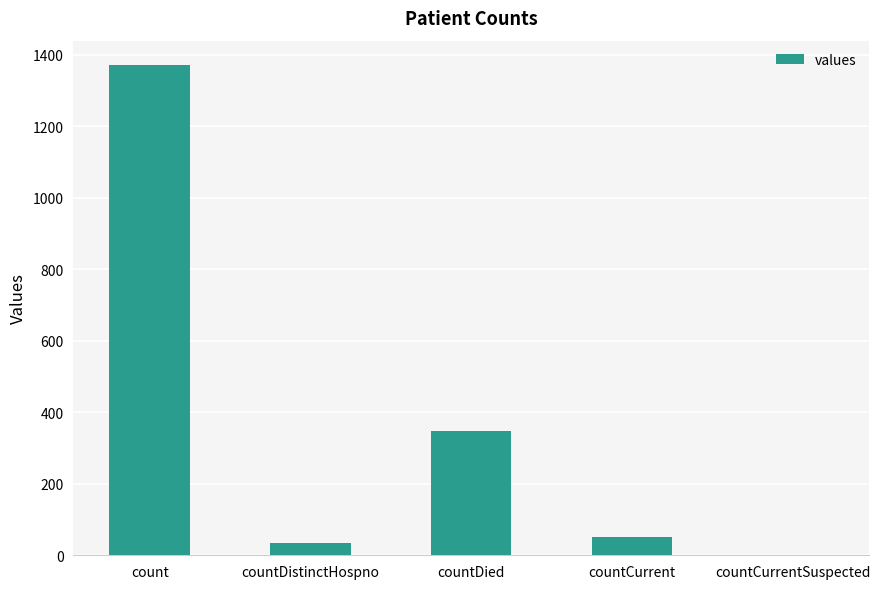

At which label is the value closest to 685?

countDied